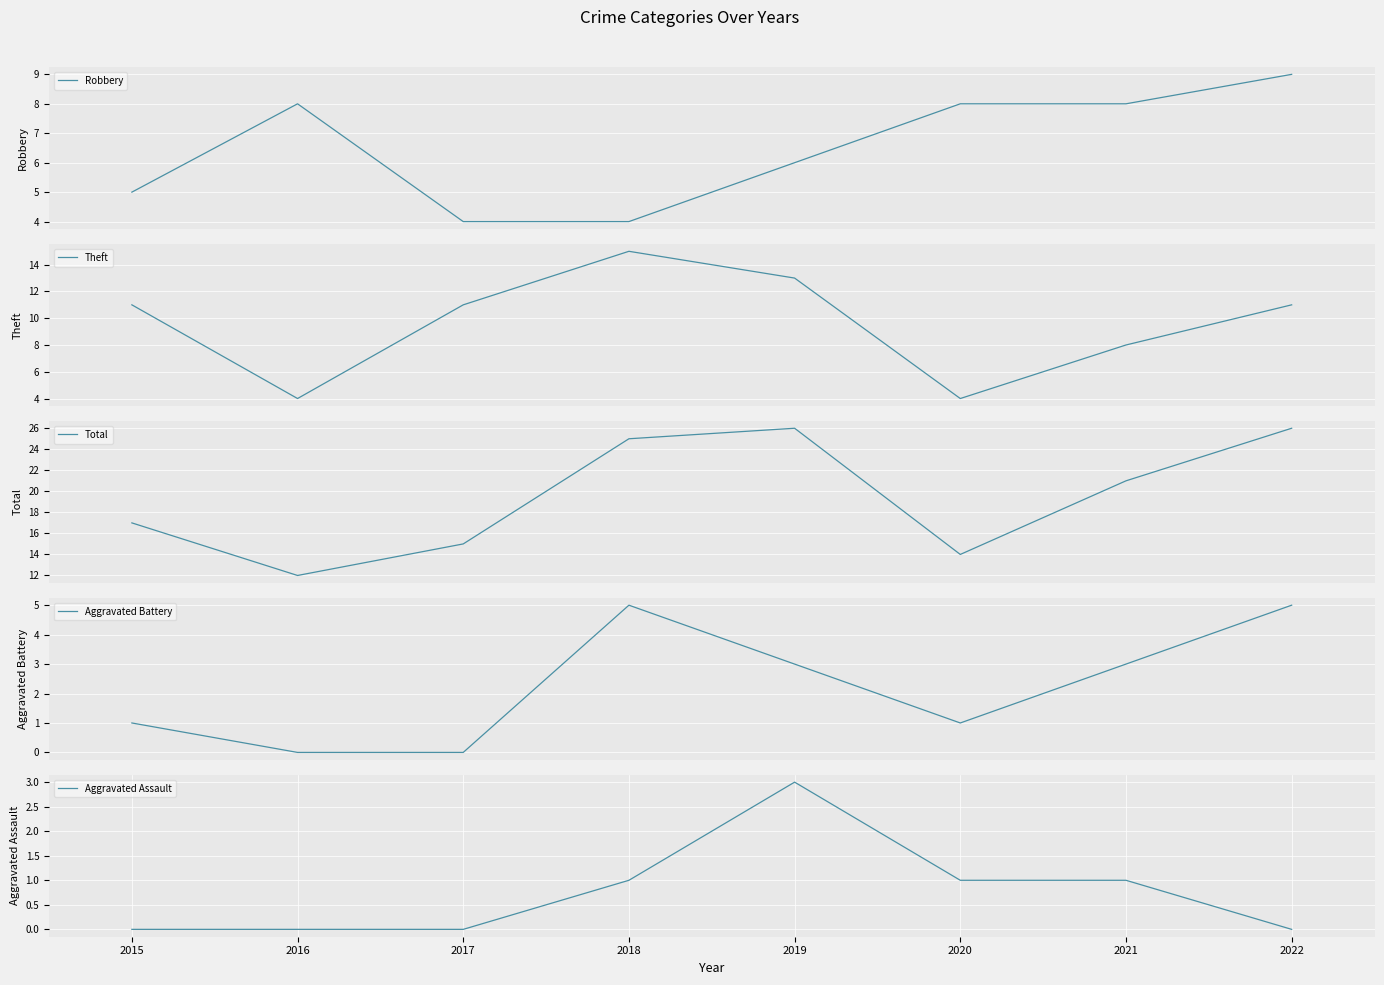

What is the value of the Total point at the 2nd from the left?

12